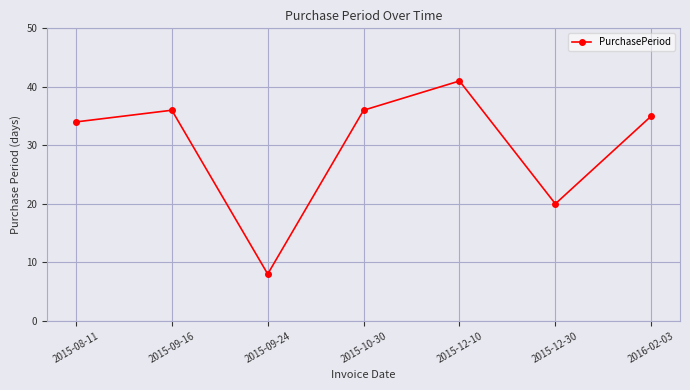

The value at 2015-08-11 is 34. True or false?

True